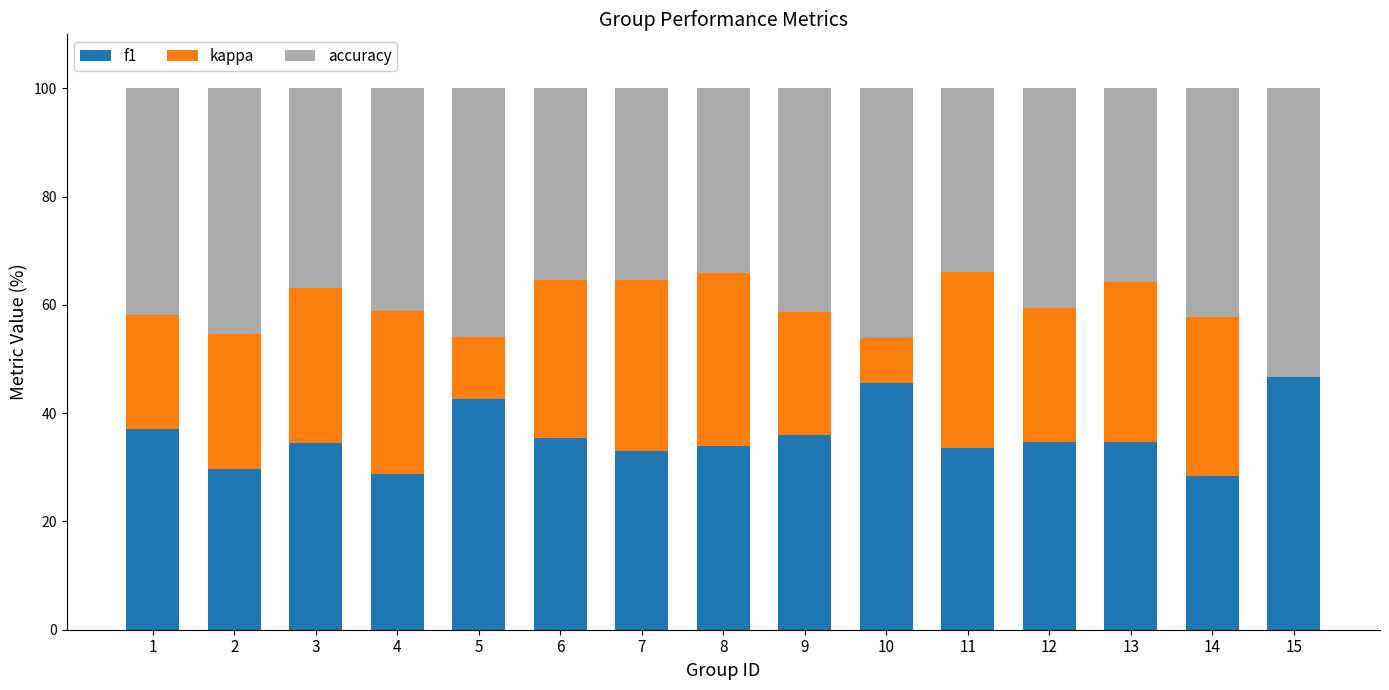

True or false: f1 has a value of 17.3 at 4.

False